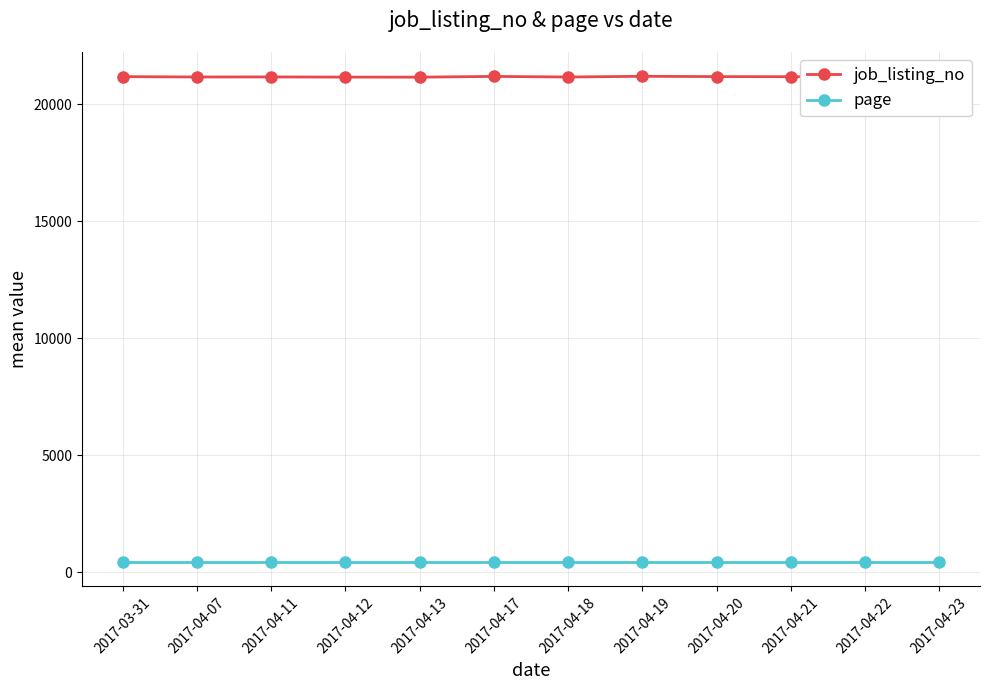

Rank the series by their maximum value, from highest to lowest.

job_listing_no, page